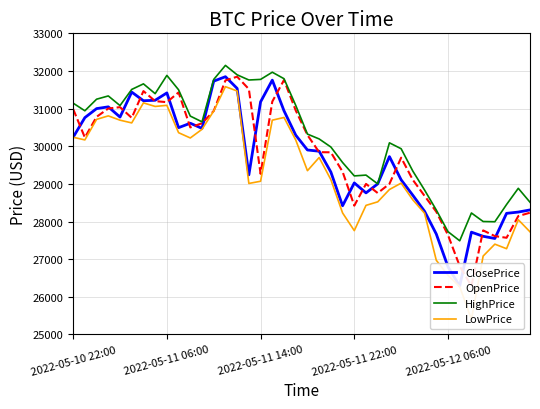

Between 18 and 37, which series saw the biggest shift?

OpenPrice